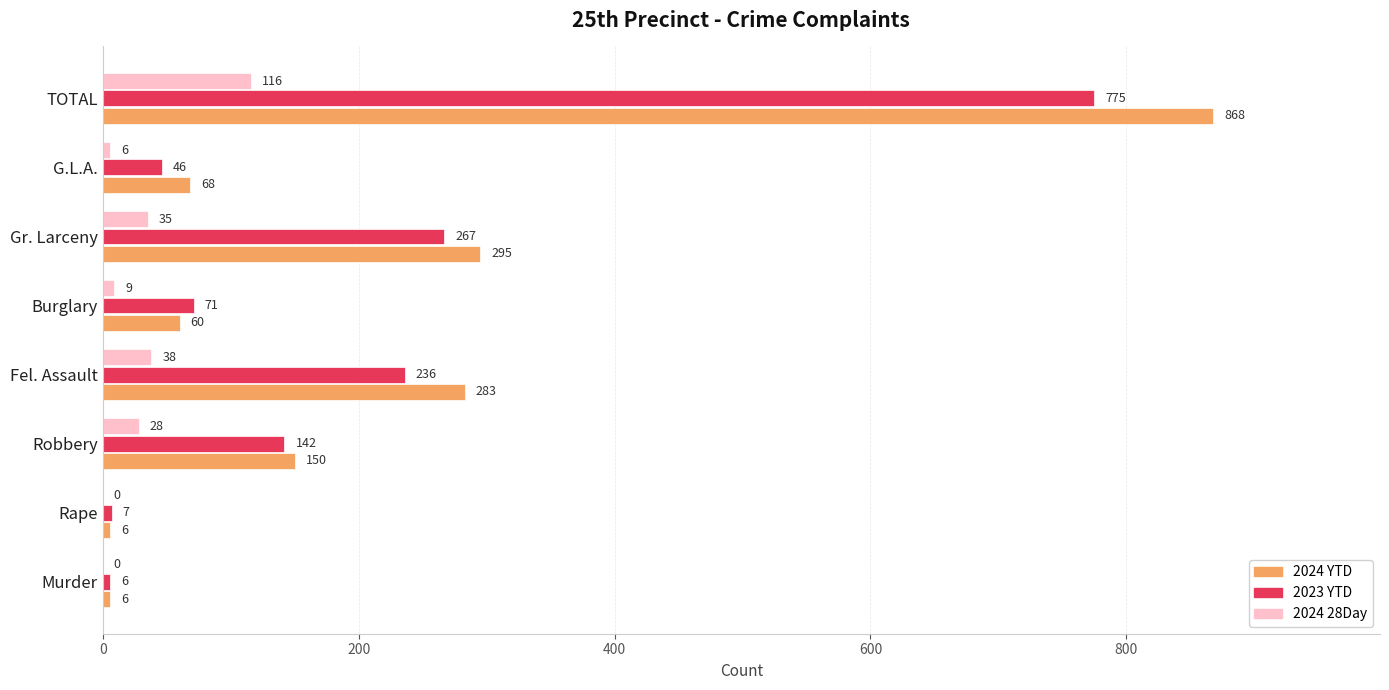

Count the number of categories in the chart.

8